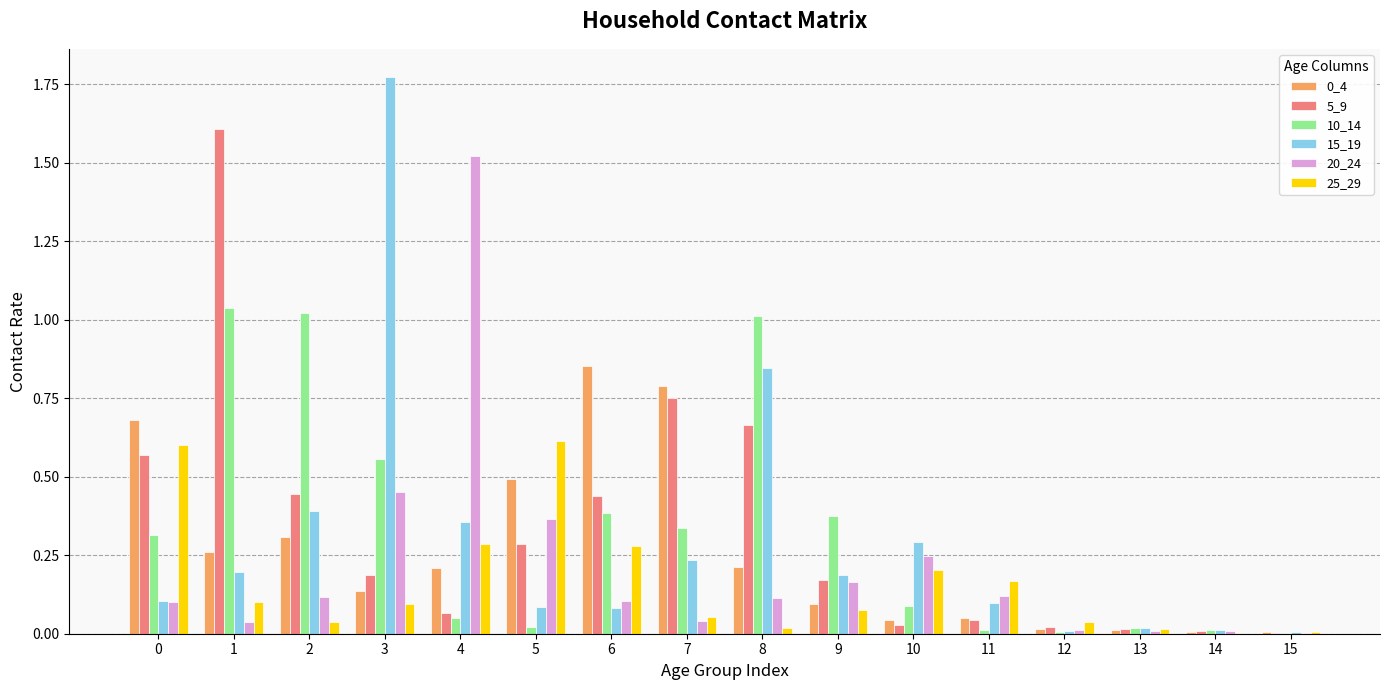

Which label corresponds to the largest value in the chart?

3